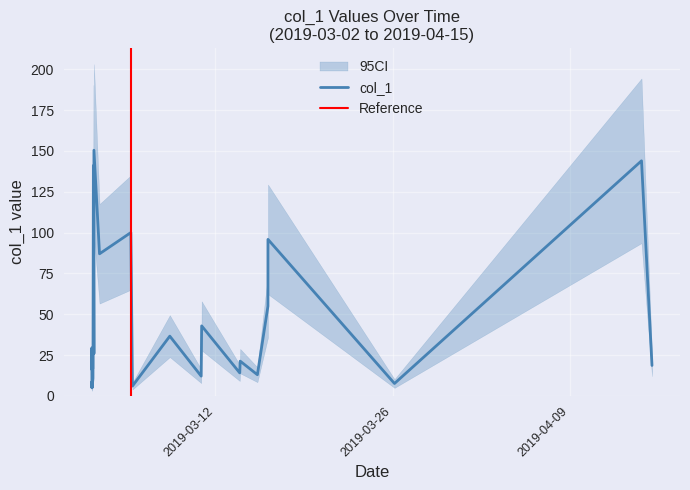

Where does the data first go above 21?

2019-03-02 06:10:48